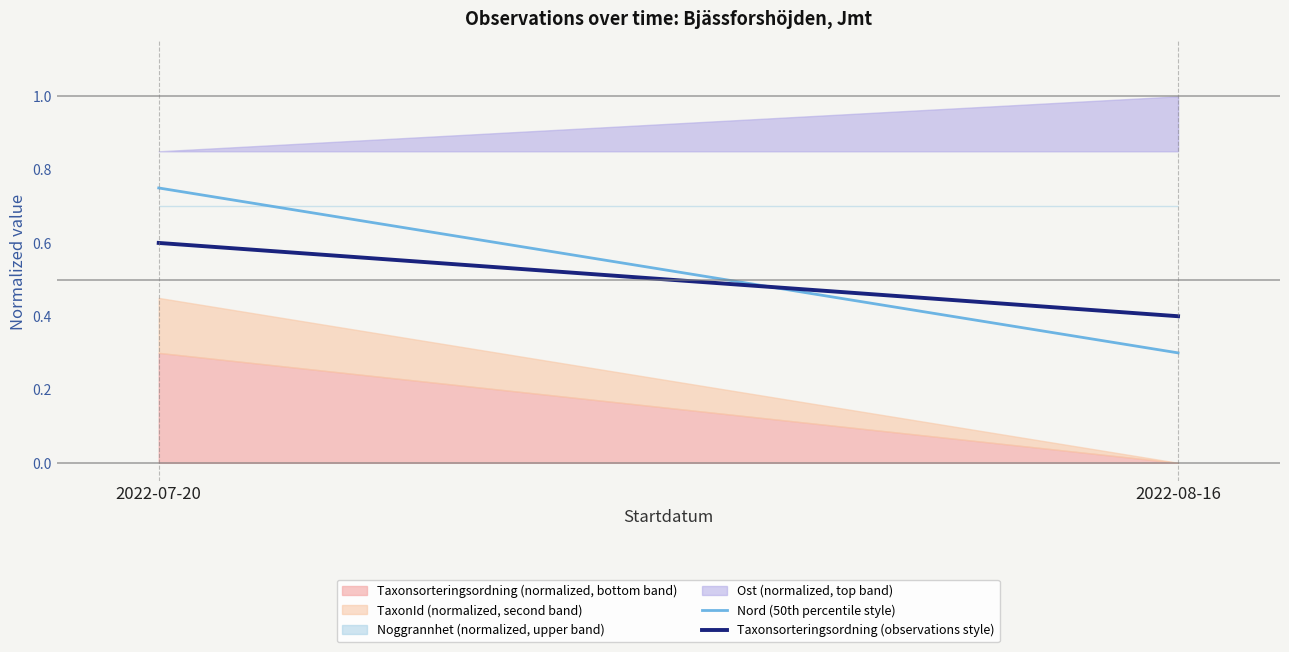

Reading left to right, transcribe all the data shown in this chart.

Nord (50th percentile style): 0.8	0.3
Taxonsorteringsordning (observations style): 0.6	0.4